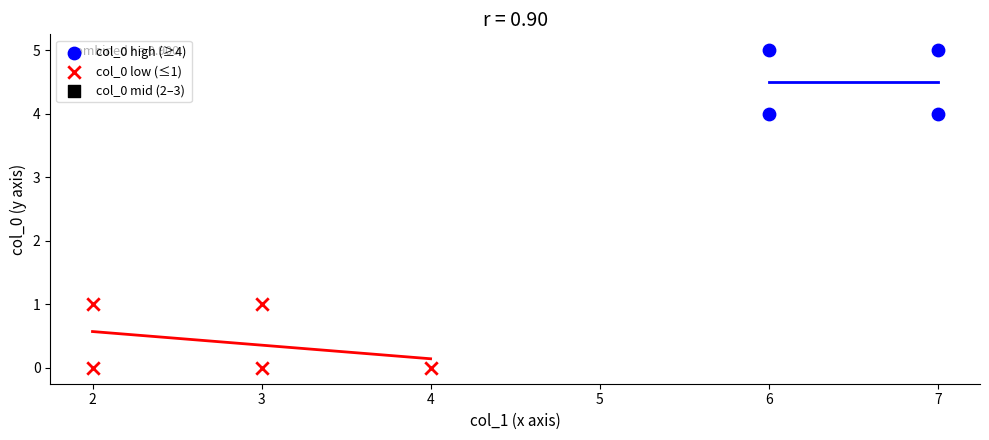

Which series contains the highest Y value?

col_0 high (≥4)